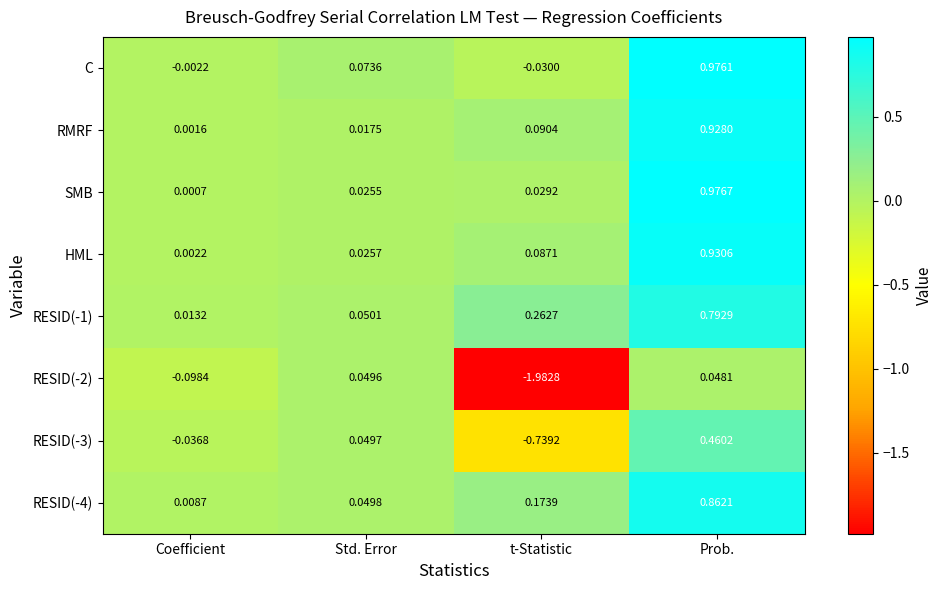

Rank the categories by RMRF value from highest to lowest.

Prob., t-Statistic, Std. Error, Coefficient